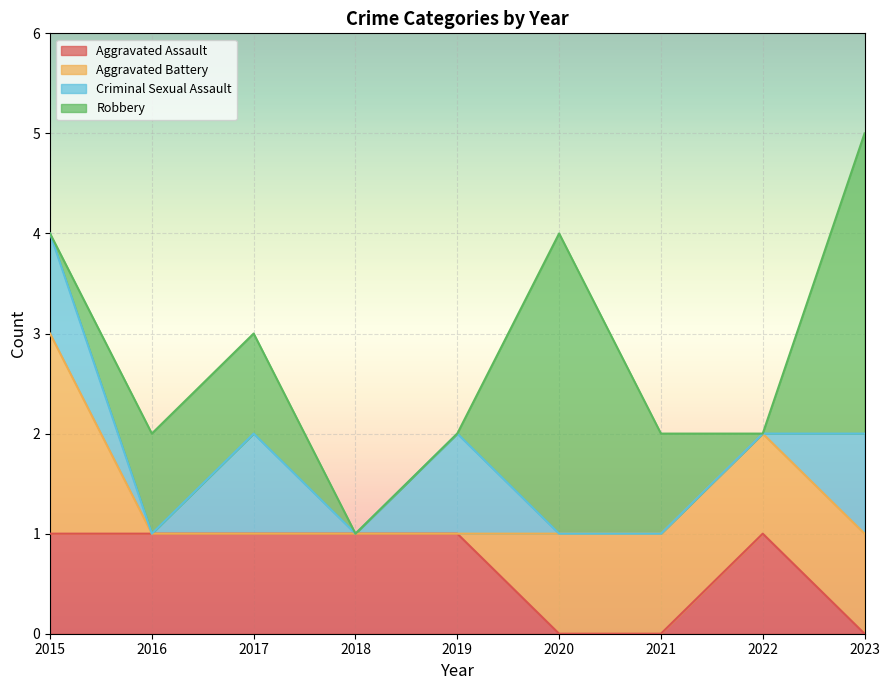

Which series ends up on top after the final intersection of Criminal Sexual Assault and Robbery?

Robbery